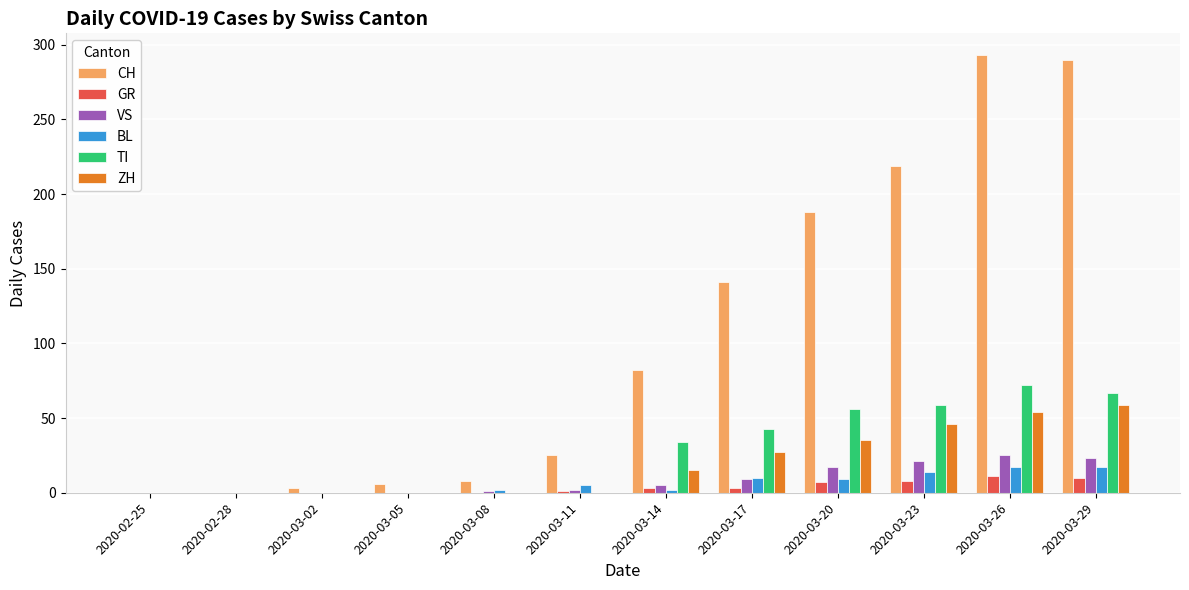

The ZH series shows 0 at 2020-02-28. True or false?

True